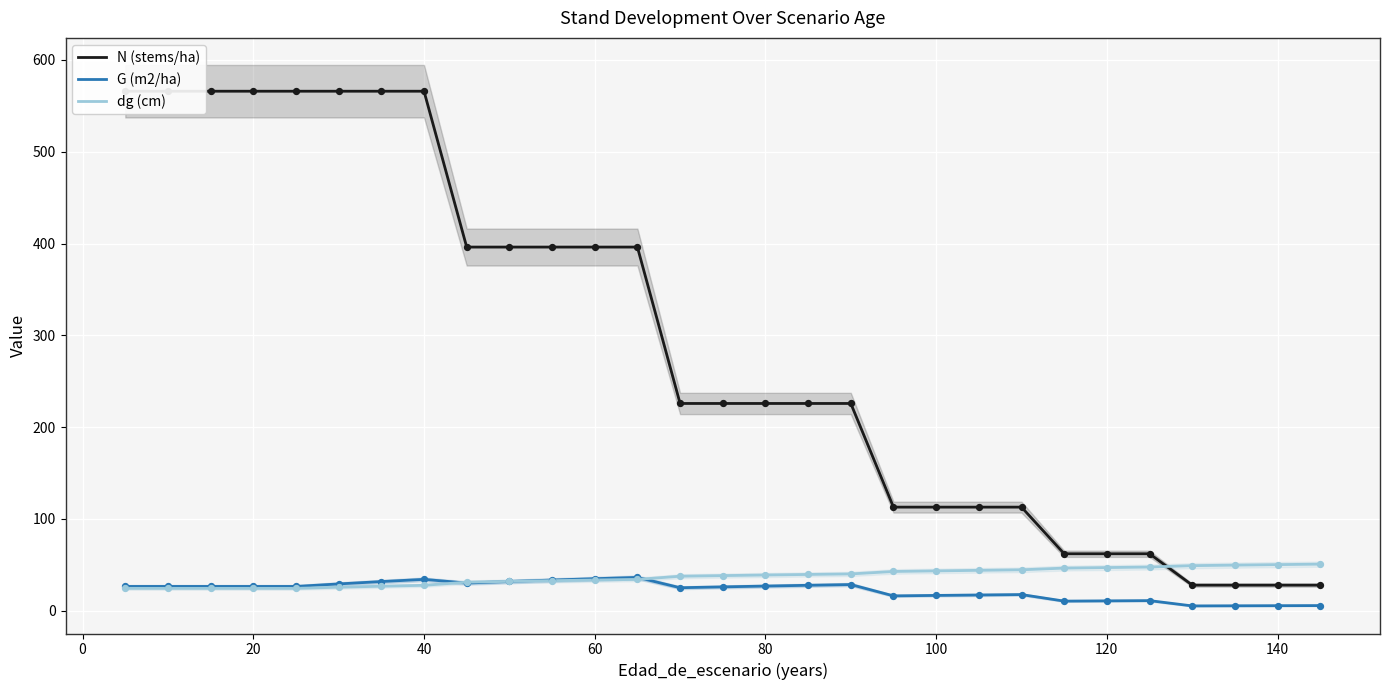

Which series has the widest spread of Y values?

N (stems/ha)